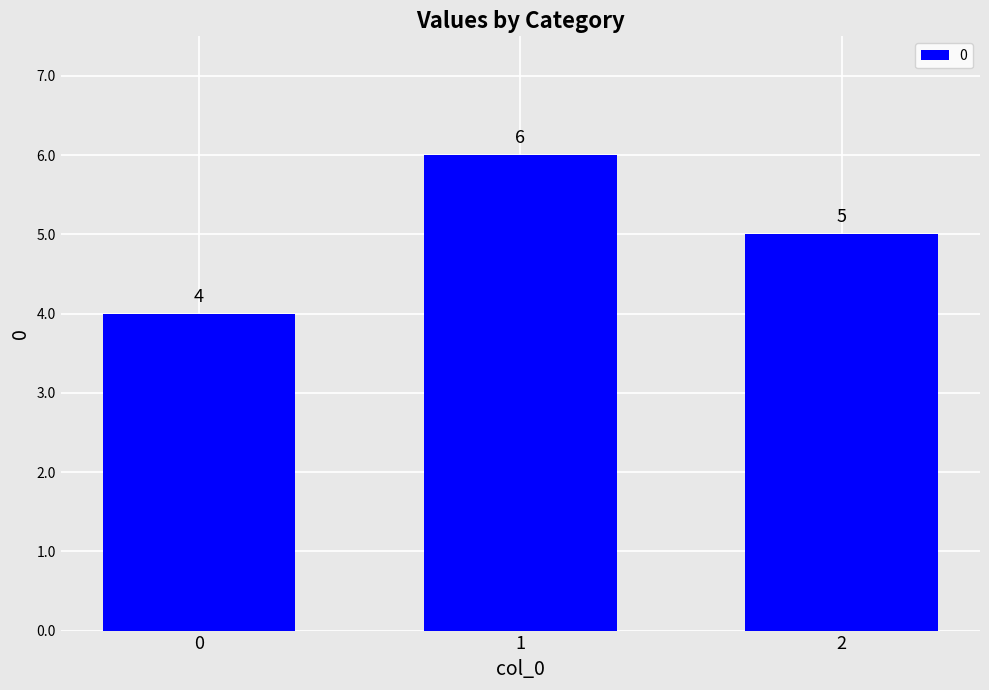

What is the change in value from 1 to 2?

-1